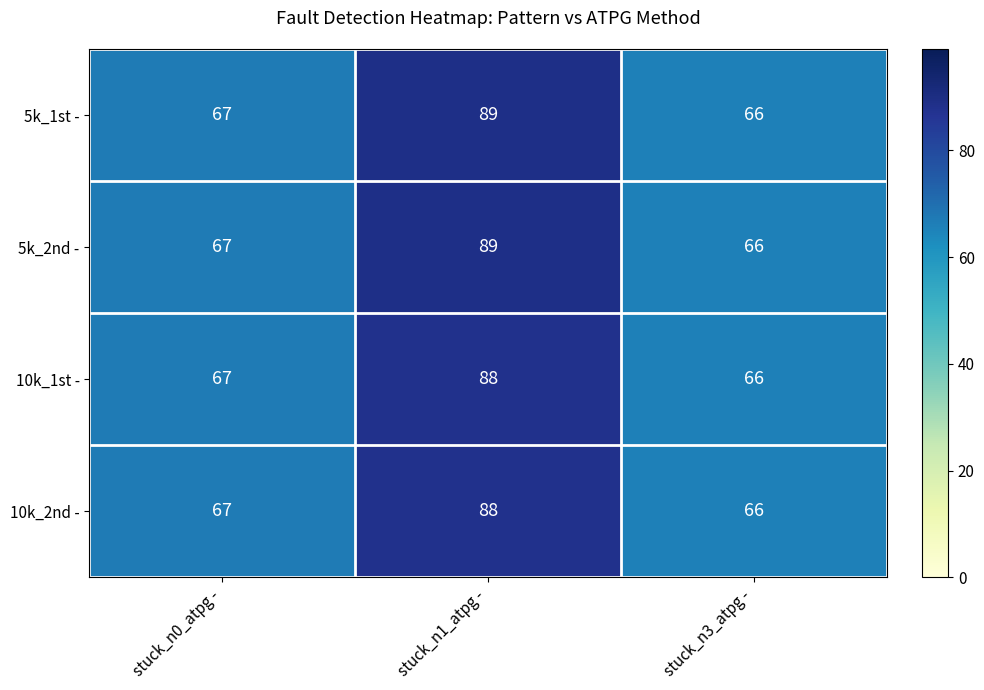

What is the difference between the maximum and minimum values in the 10k_1st - series?

22